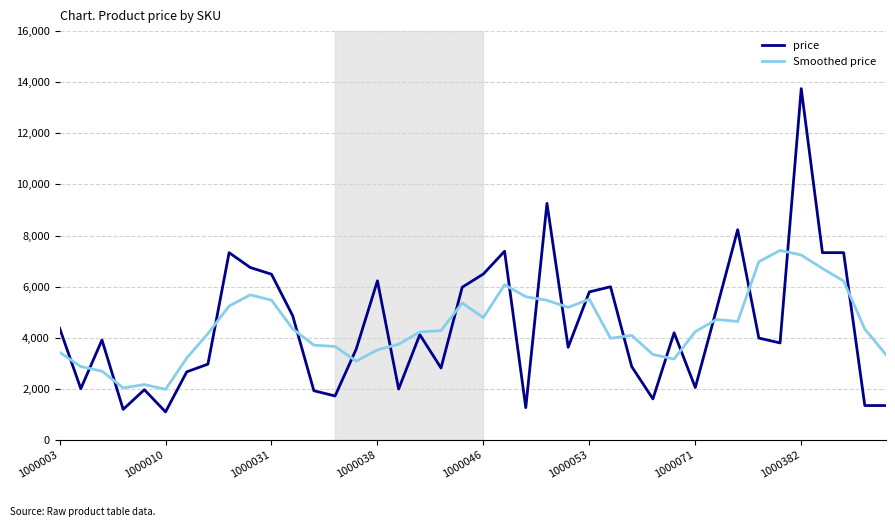

What is the maximum value for Smoothed price?

7420.4